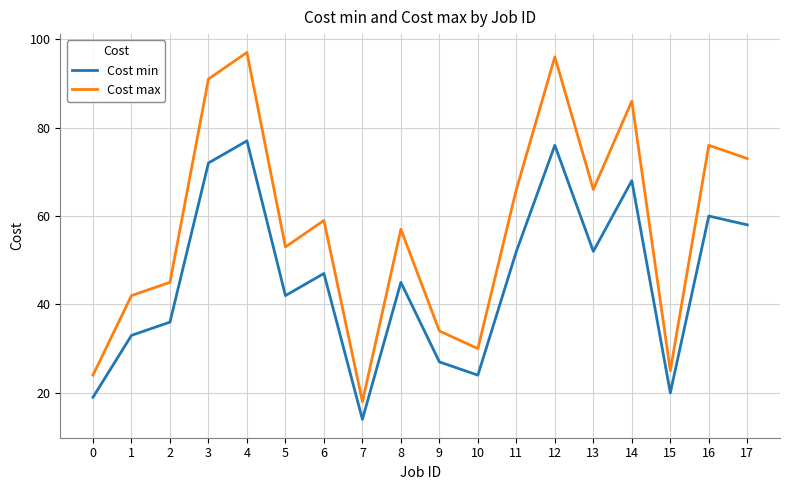

What is the sum of the Cost min values at 1 and 3?

105